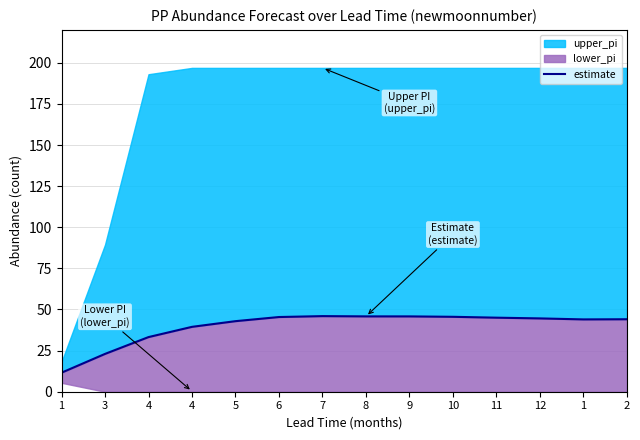

Reading right to left, what are all the values shown in this chart?

2=44.1	1=44.0	12=44.6	11=45.0	10=45.6	9=45.8	8=45.8	7=46.0	6=45.4	5=42.9	4=39.4	4=33.2	3=23.0	1=11.6